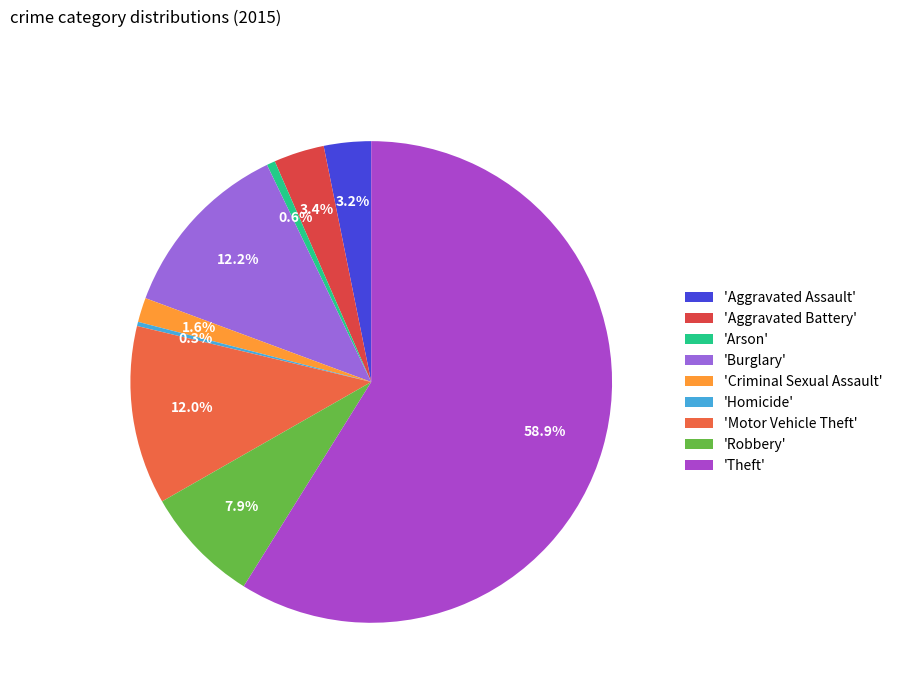

To the nearest percent, what is the difference between the largest and smallest slice percentages?

59%